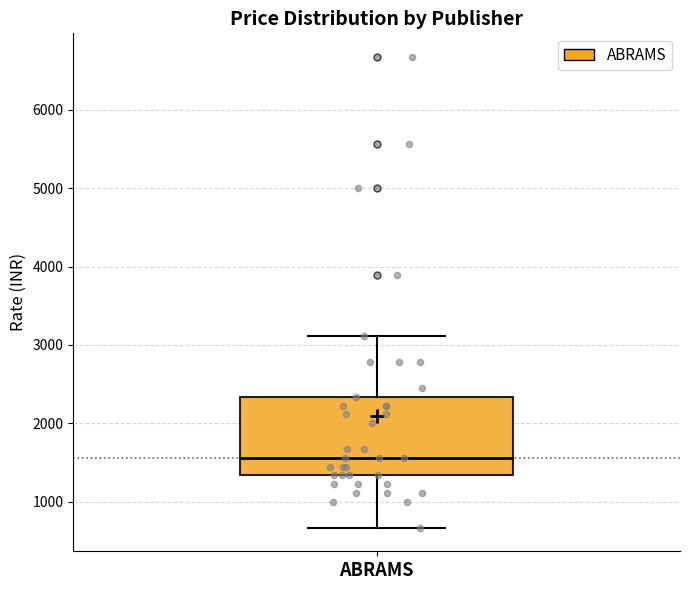

Read this box plot against the y-axis: the position of the median line, the range covered by the box, and the ends of both whiskers. The values are not printed on the chart, so give them approximately, as read against the axis.

median 1600, box 1300 to 2300, whiskers 700 to 3100